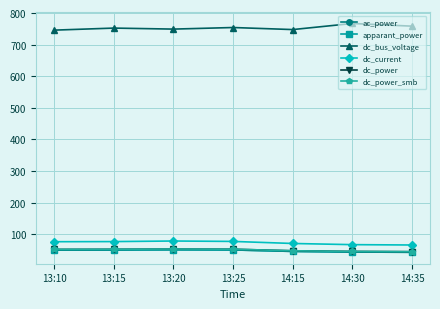

Does the chart have visible grid lines?

Yes